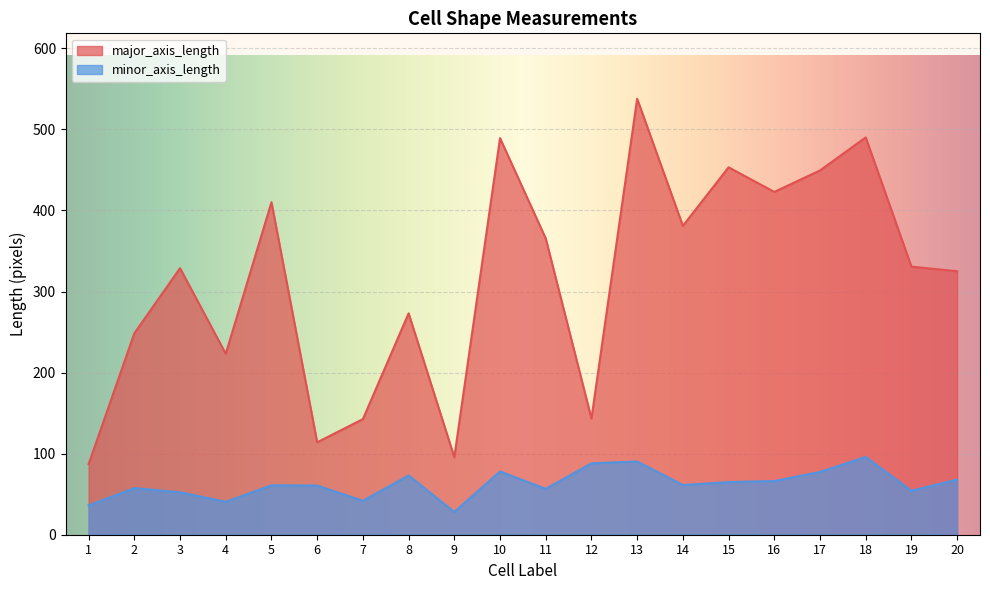

Which series has the largest range (max minus min)?

major_axis_length